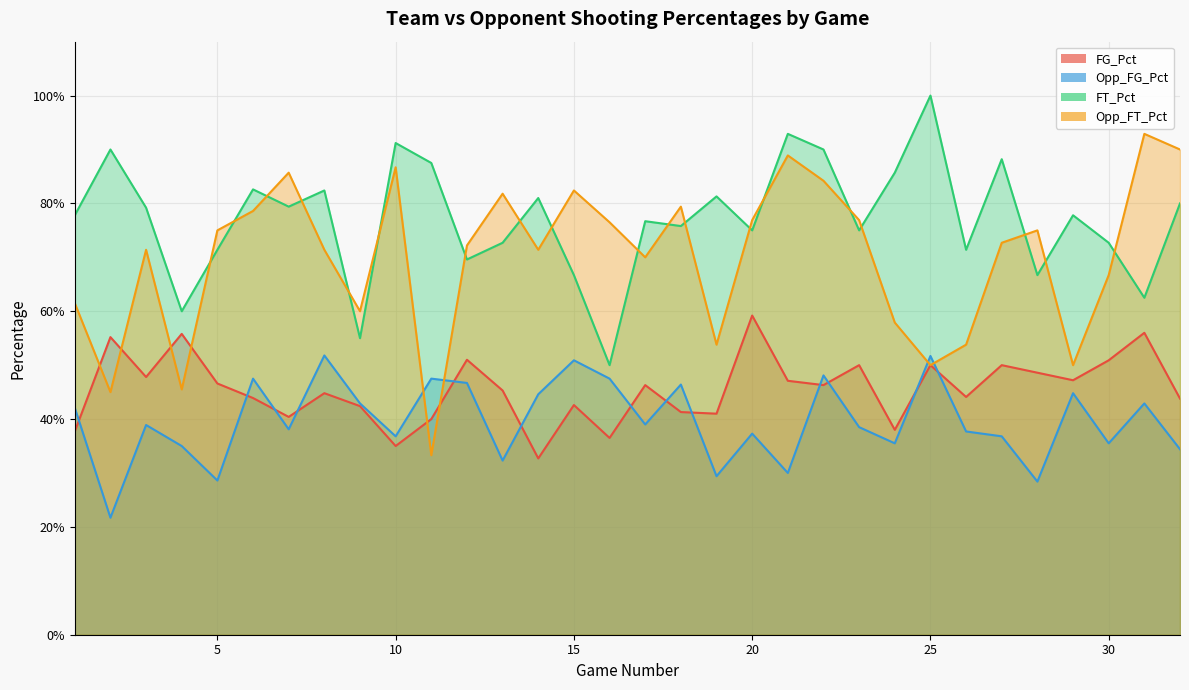

What is the difference between the highest and lowest values at 21?

0.6